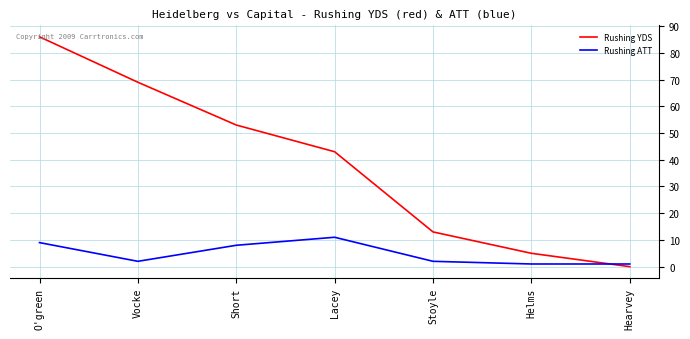

Is it true that Rushing ATT equals 8 at Short?

True